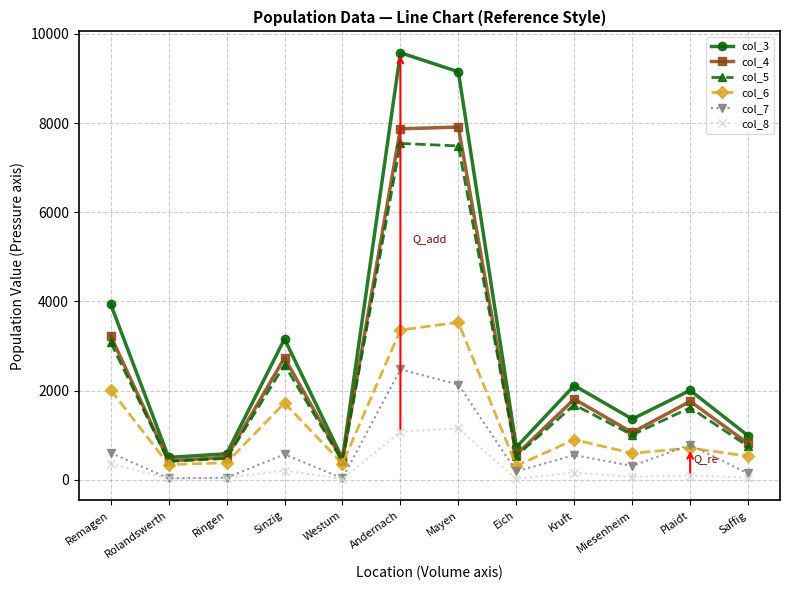

At which label does col_3 reach its peak?

Andernach